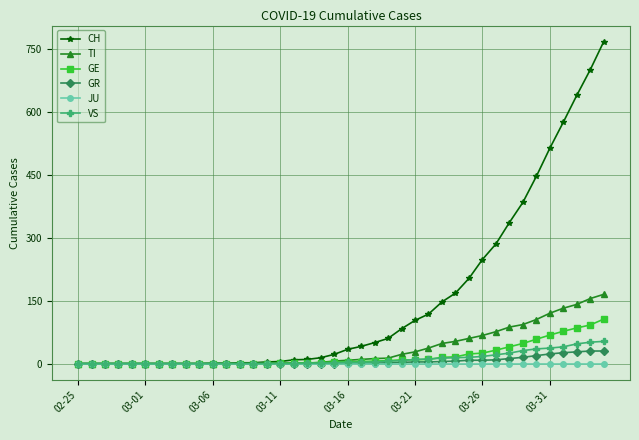

At how many categories does at least one series exceed 111?

14